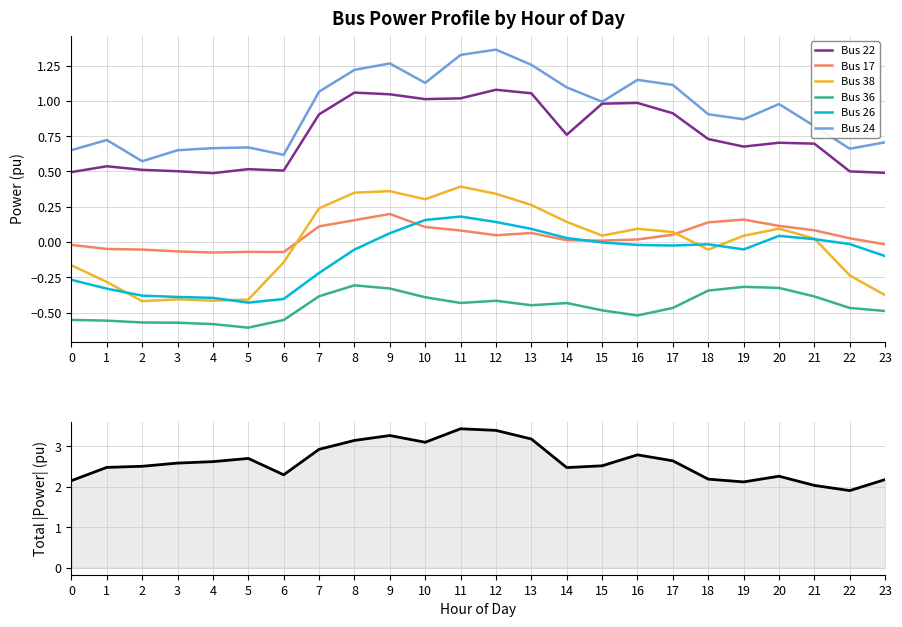

How many interior local peaks does the Bus 36 series have?

4